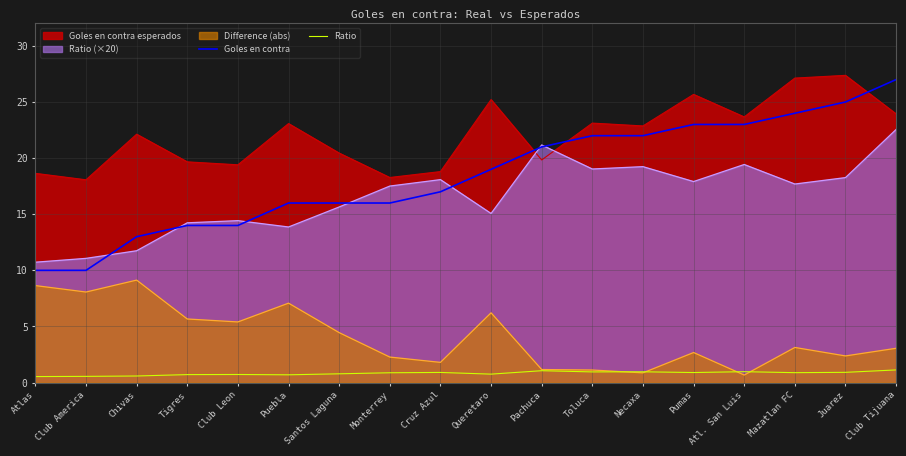

What is the maximum value for Ratio?

1.1